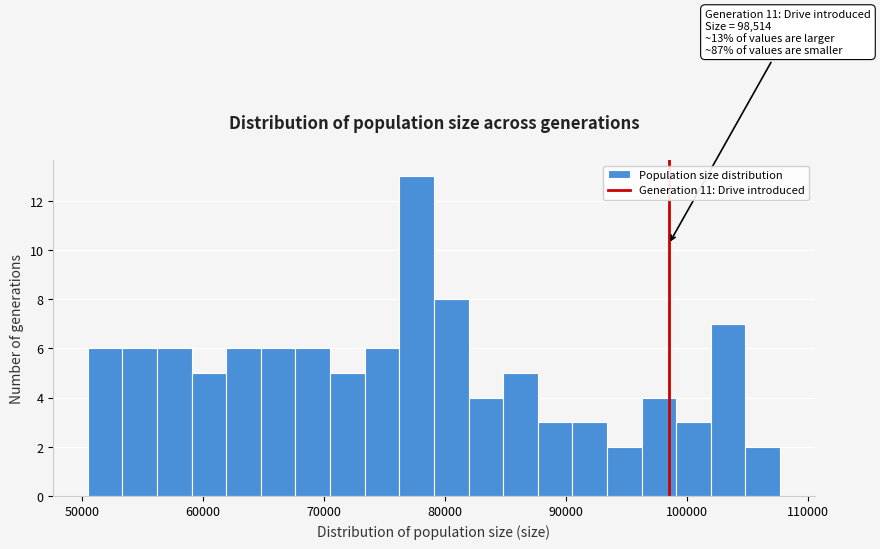

Around what value on the x-axis is the tallest bar? Give the approximate position of its centre, as read against the axis.

78000